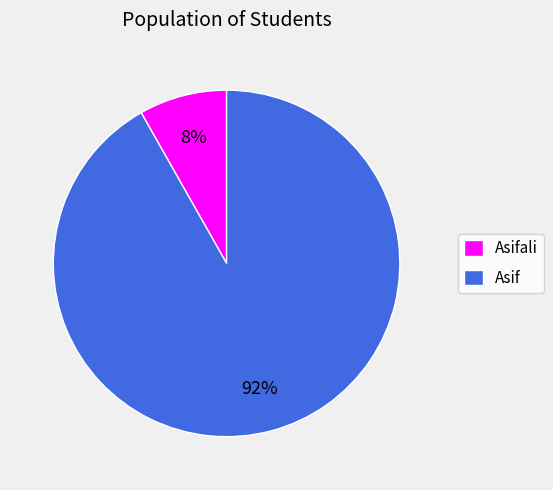

Combined, do Asifali and Asif account for over 50%?

Yes